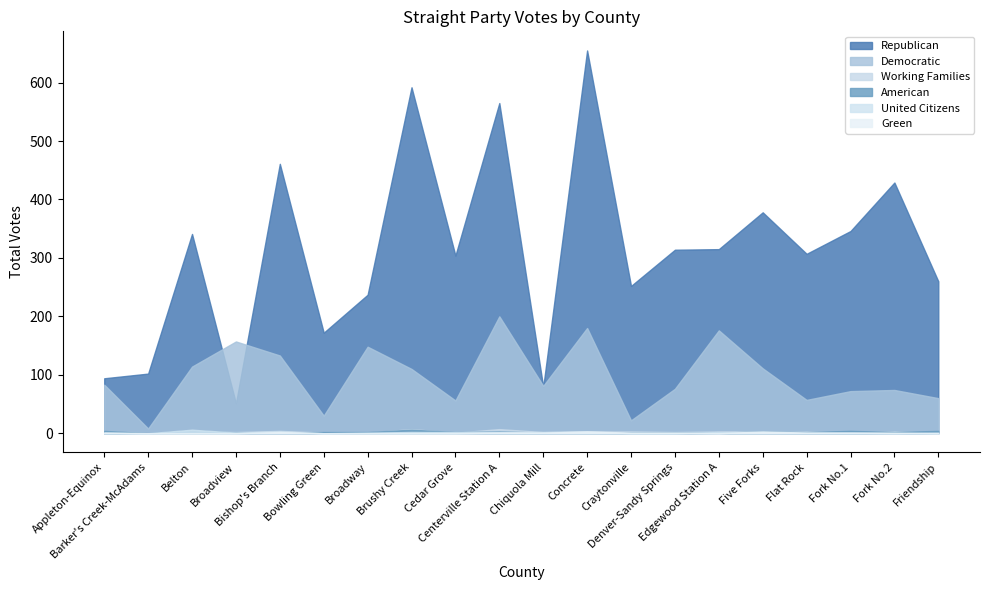

True or false: Democratic and American intersect in this chart.

False